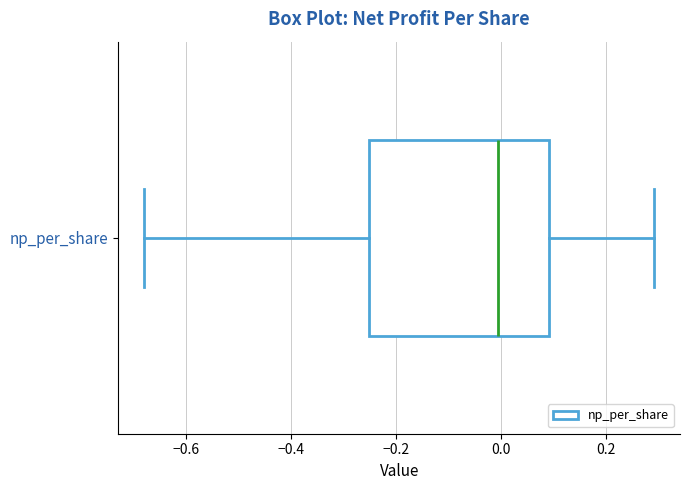

Where does the right whisker of the box for np_per_share end on the x-axis? The values are not printed on the chart, so give them approximately, as read against the axis.

0.30